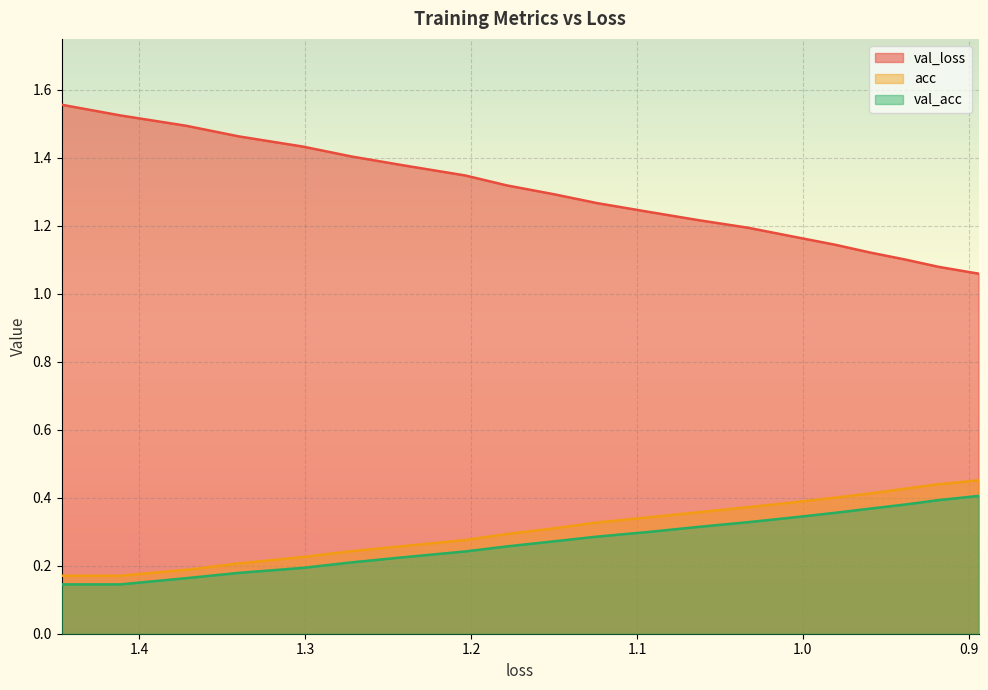

What is the maximum value shown in the chart?

1.6